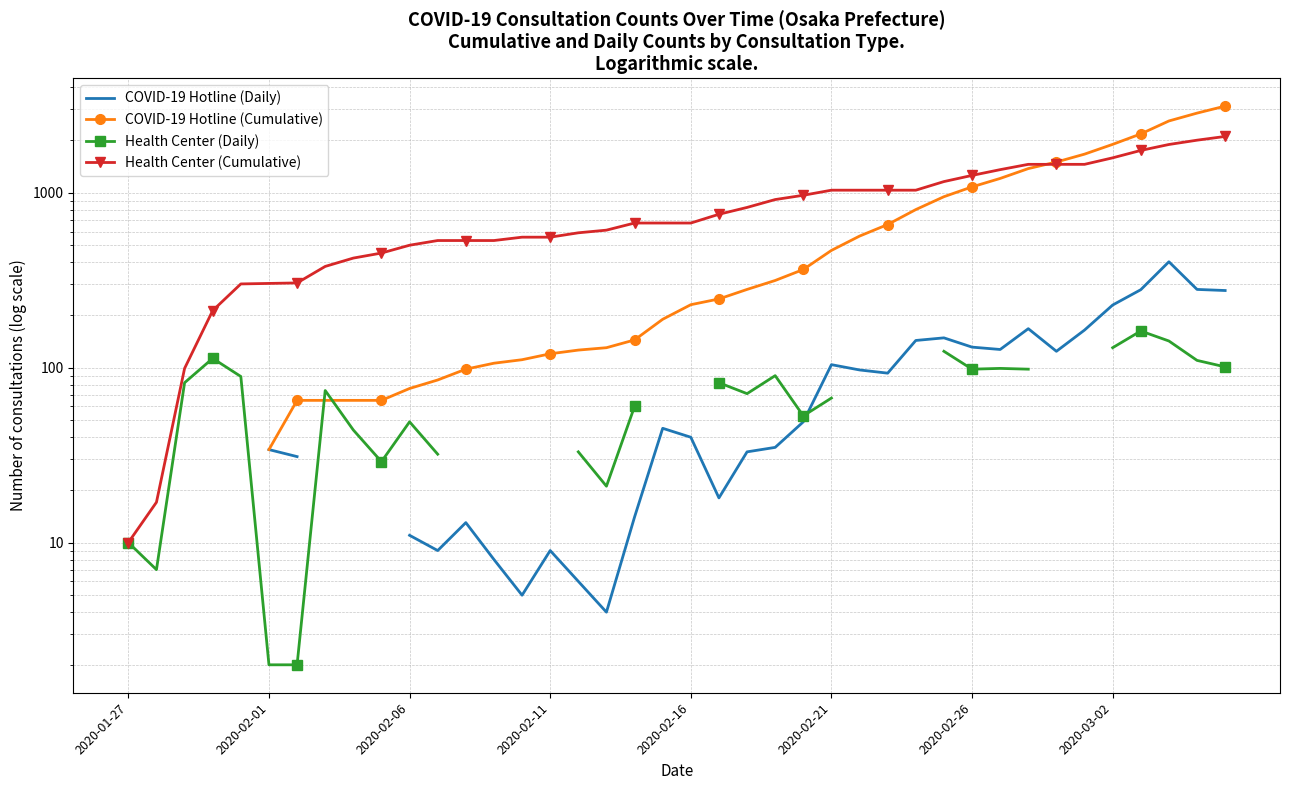

In COVID-19 Hotline (Daily), how many points are higher than both neighbors (excluding endpoints)?

7